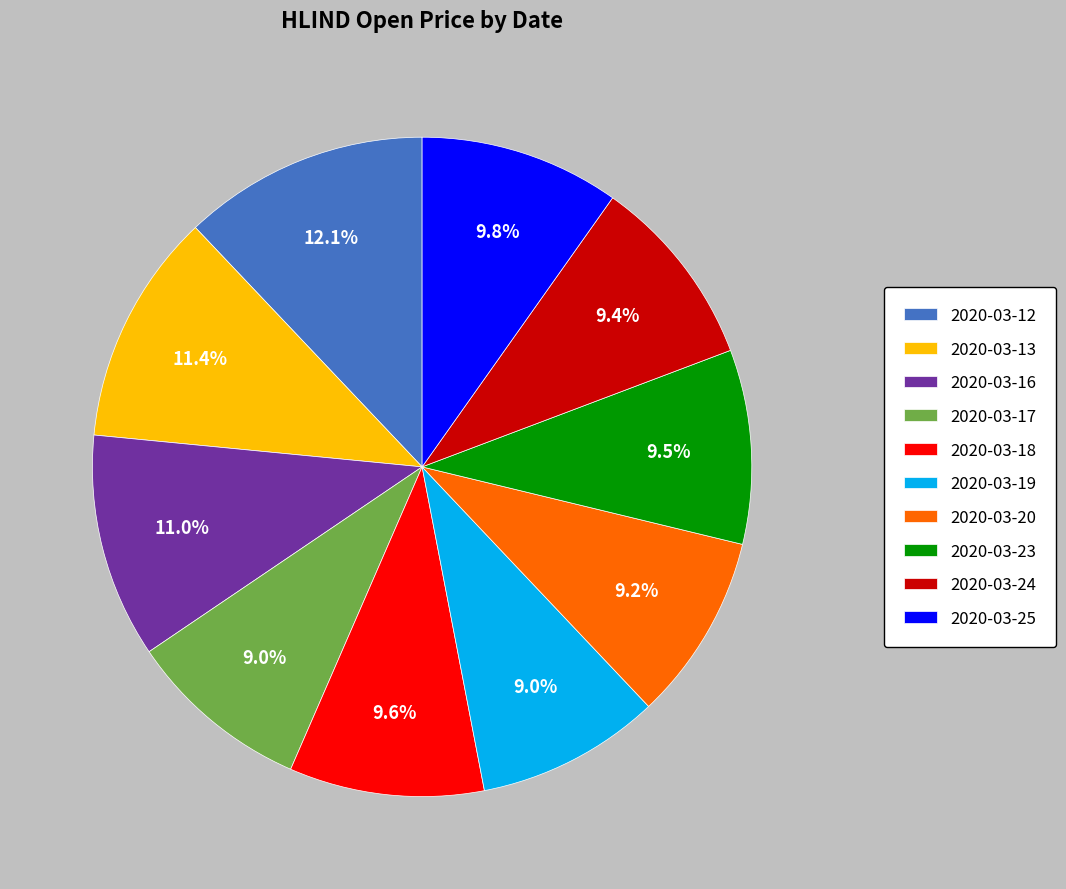

Does 2020-03-13 represent more than half of the total?

No